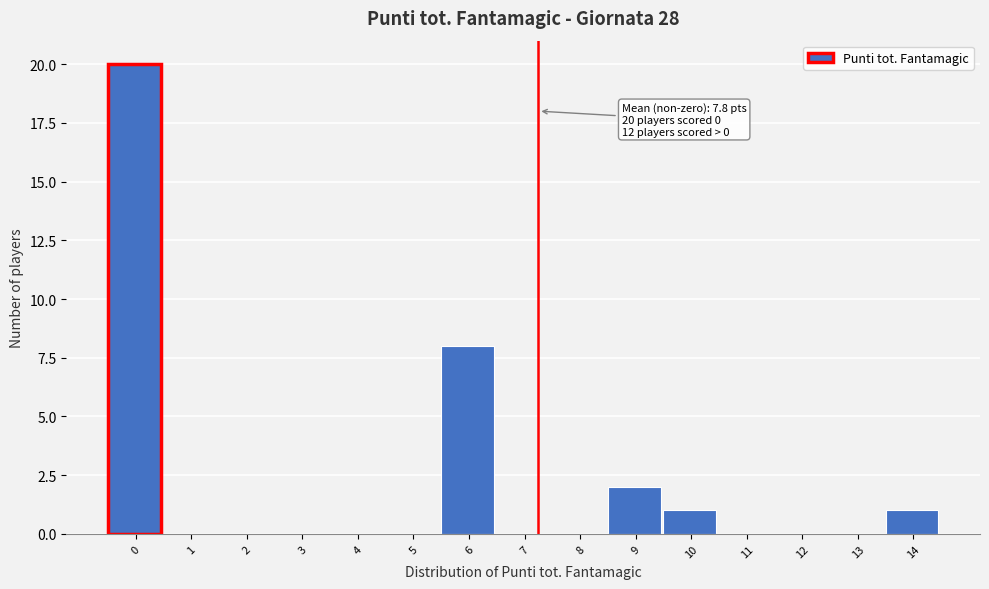

Reading right to left, list all the values displayed in this chart.

14=1	13=0	12=0	11=0	10=1	9=2	8=0	7=0	6=8	5=0	4=0	3=0	2=0	1=0	0=20